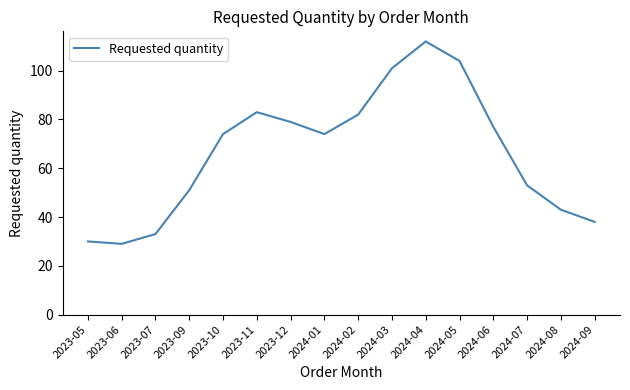

How many interior local peaks (higher than both neighbors) does the data have?

2